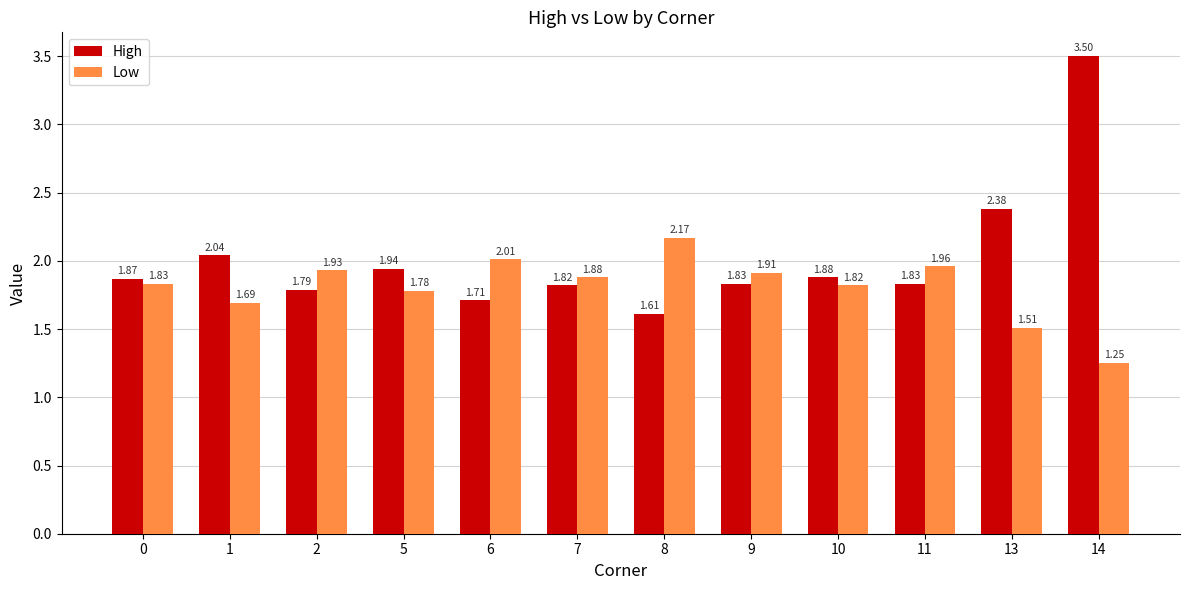

Which series has the largest total across all categories?

High